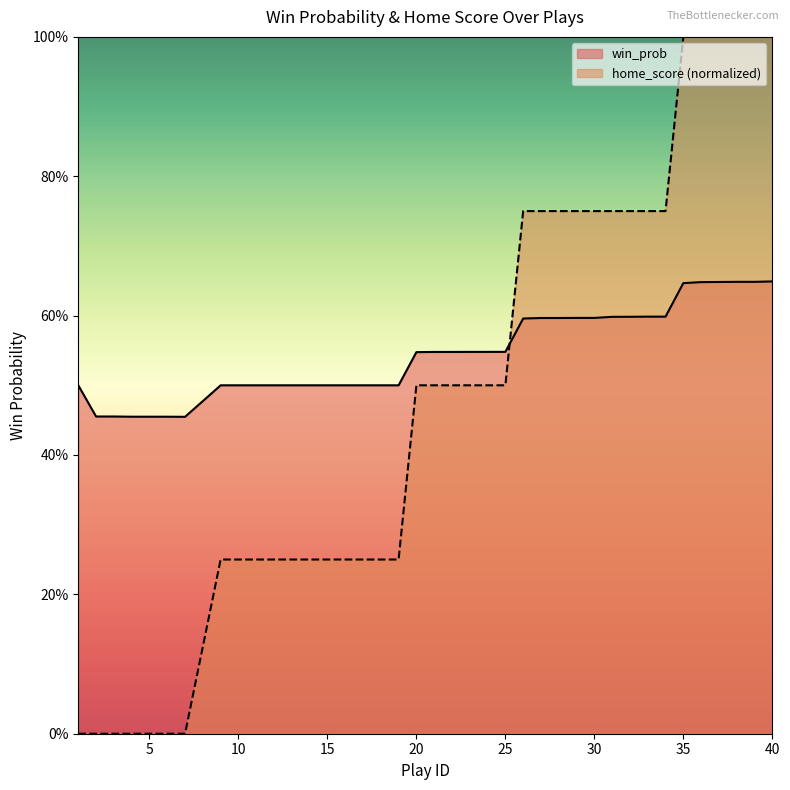

Where is home_score nearest to the value 0?

1